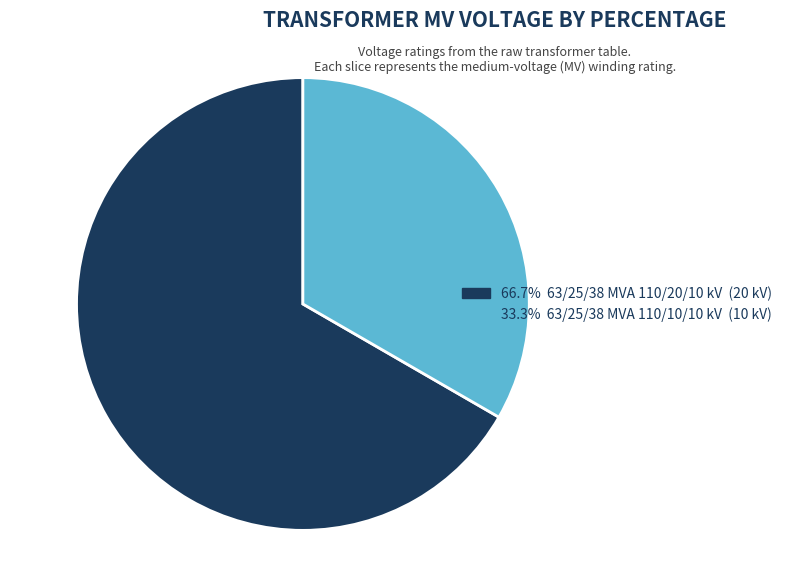

Does any single category account for the majority?

Yes